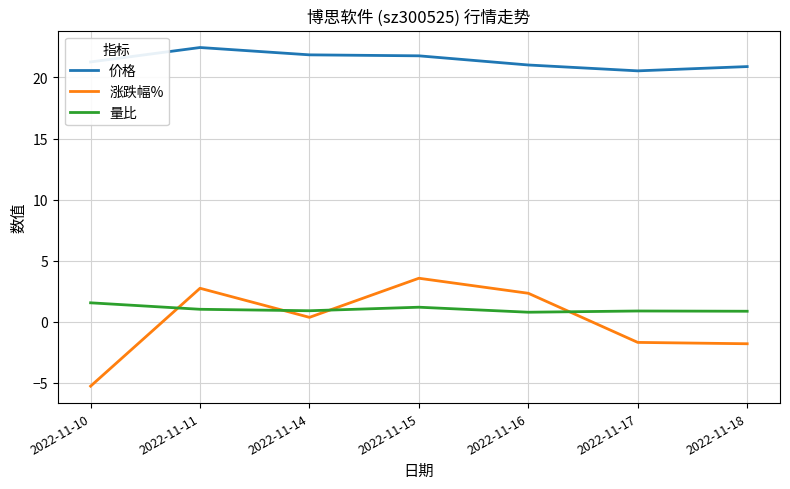

What is the spread (max minus min) of values at 2022-11-10?

26.5